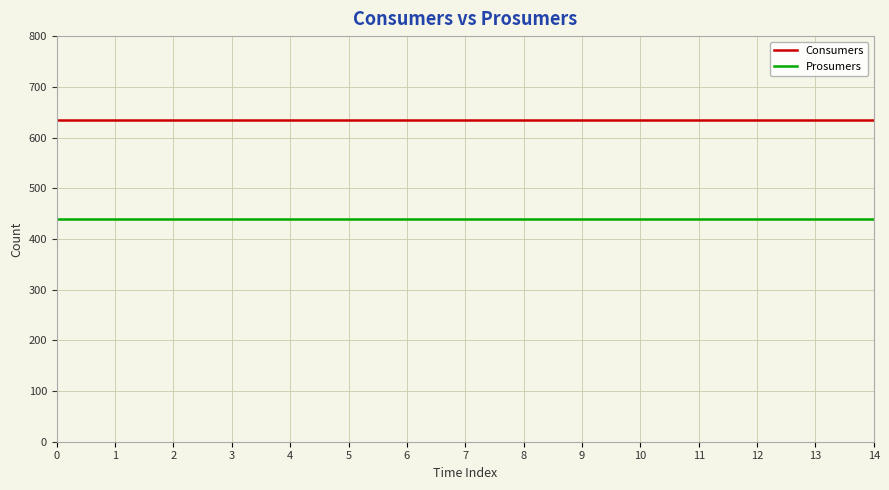

Is it true that Consumers equals 635 at 9?

True